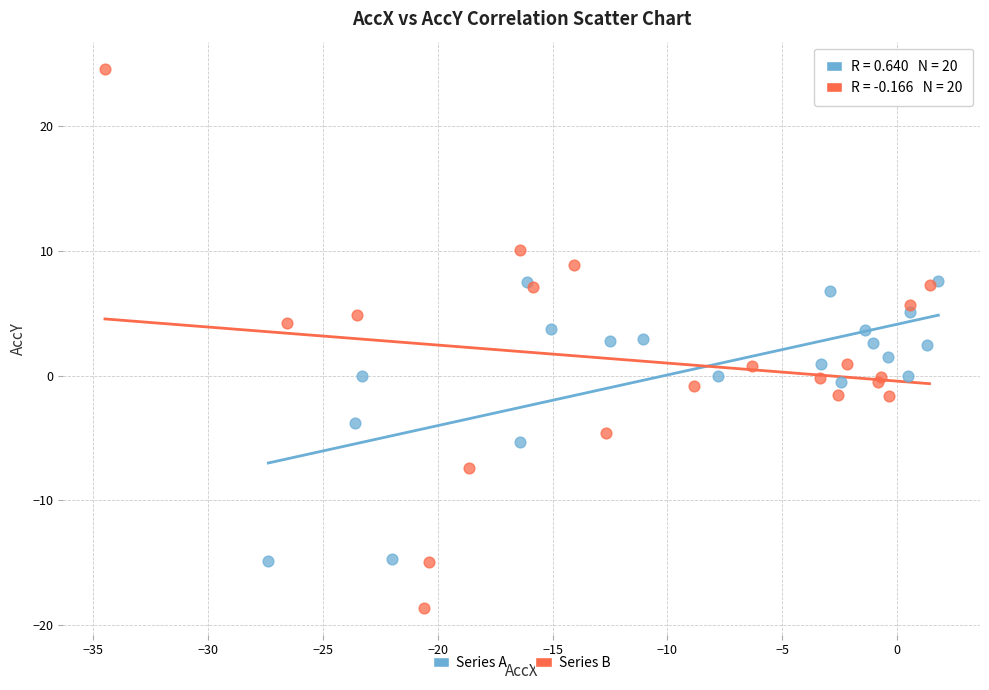

Which series reaches the minimum Y coordinate?

Series B